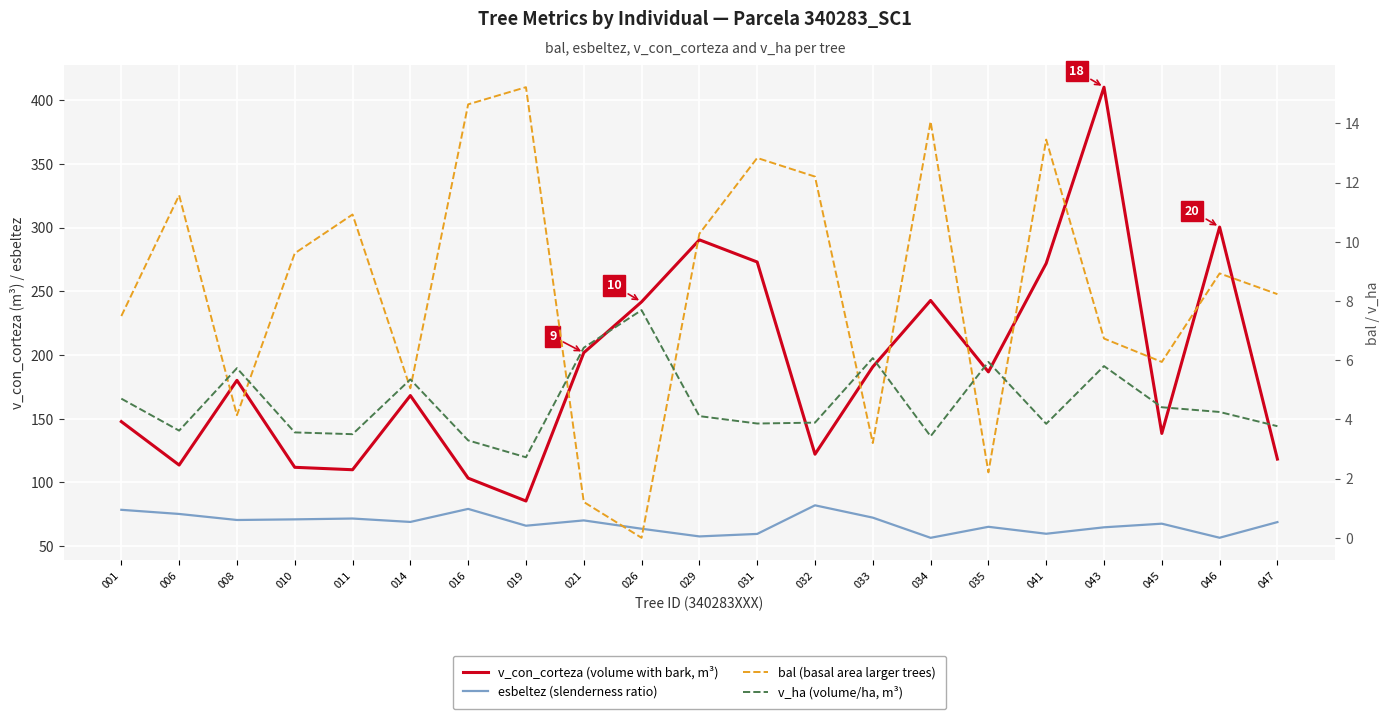

True or false: esbeltez (slenderness ratio) and bal (basal area larger trees) cross at least once.

False